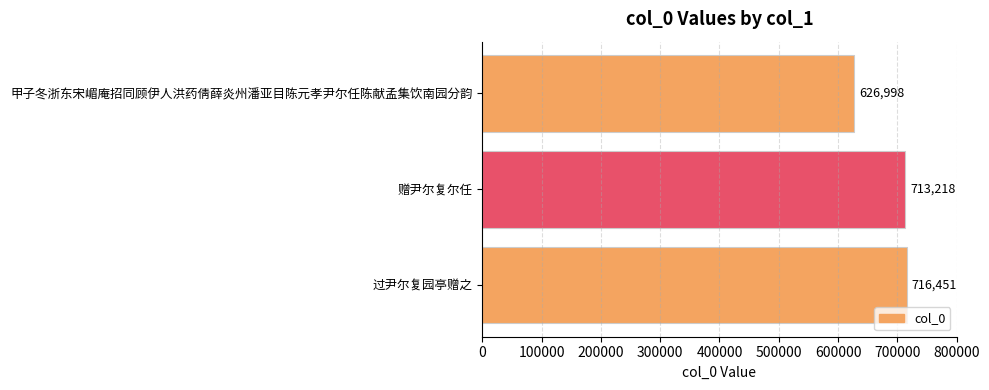

Reading top to bottom, list all the values displayed in this chart.

甲子冬浙东宋嵋庵招同顾伊人洪药倩薛炎州潘亚目陈元孝尹尔任陈献孟集饮南园分韵=626998	赠尹尔复尔任=713218	过尹尔复园亭赠之=716451